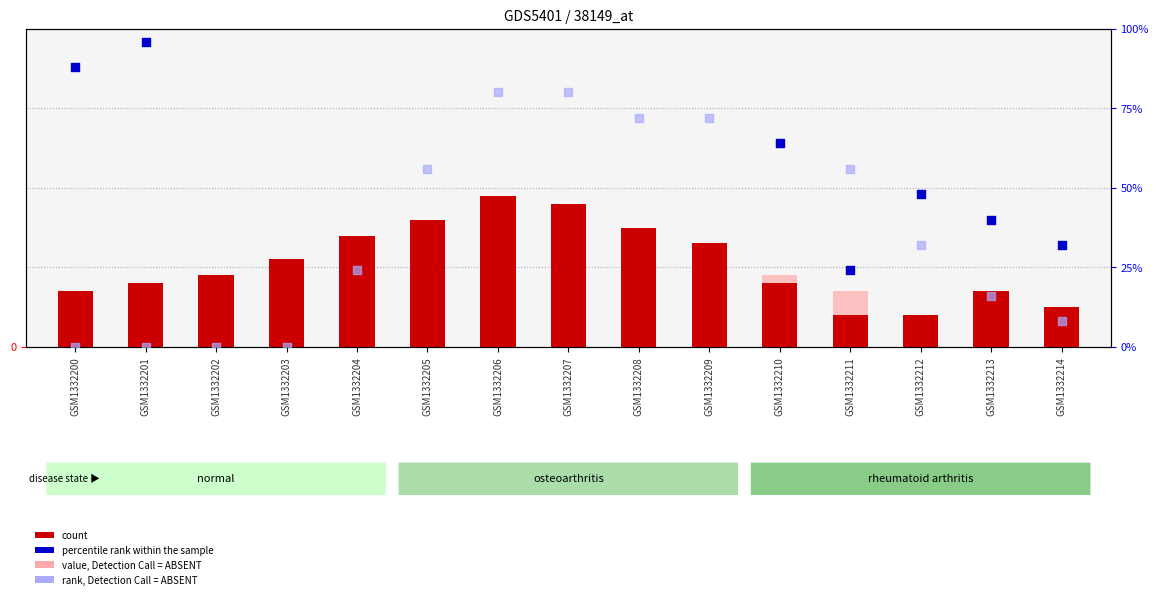

Which series reaches the minimum Y coordinate?

rank, Detection Call = ABSENT